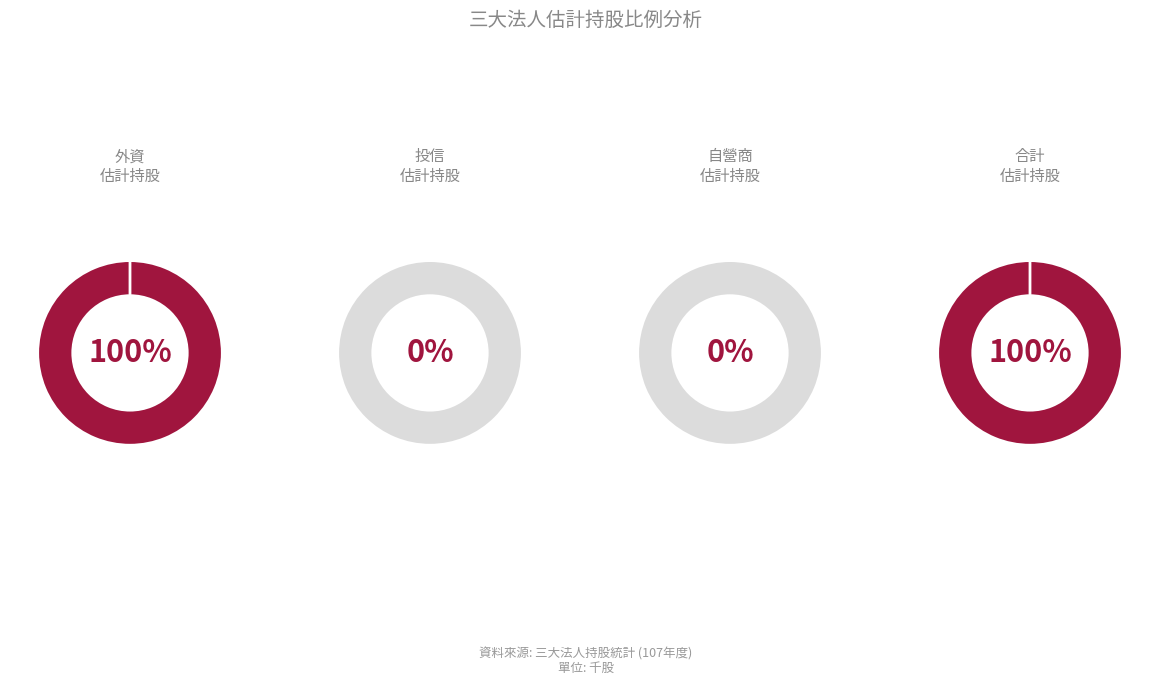

Is it true that 34 is 1% of the pie?

False